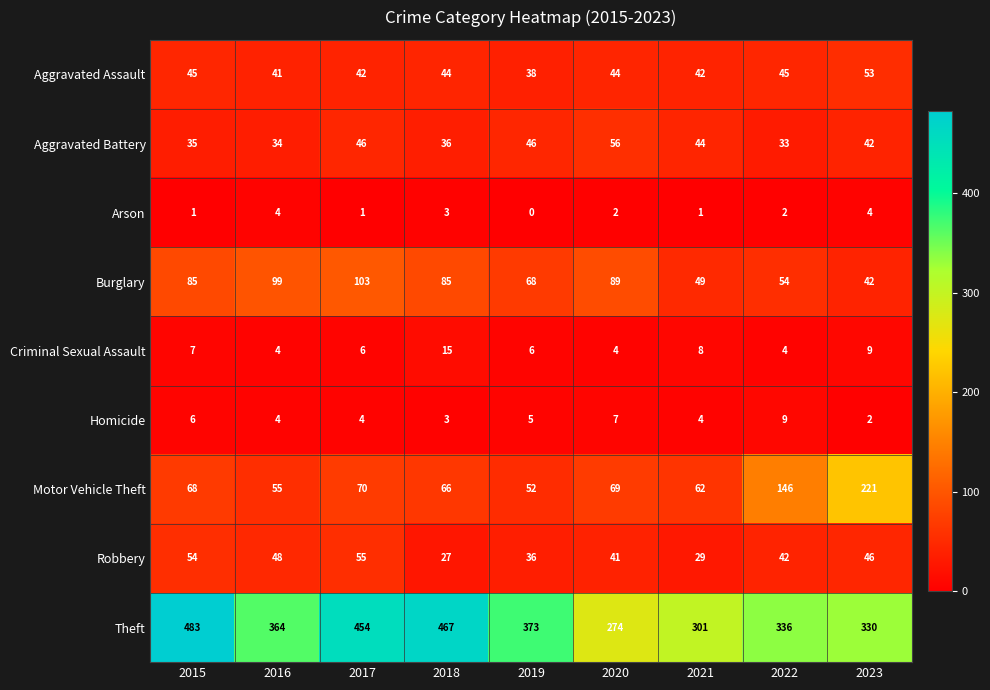

Which category has the highest value across all series?

2015